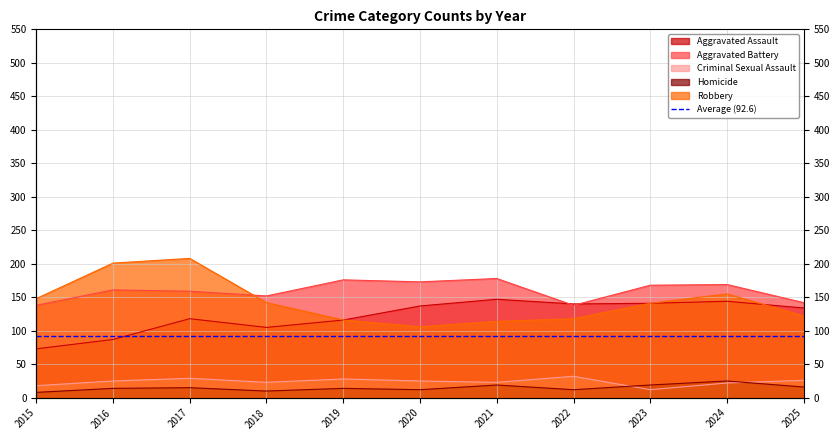

At which category does Criminal Sexual Assault reach its first local peak?

2017